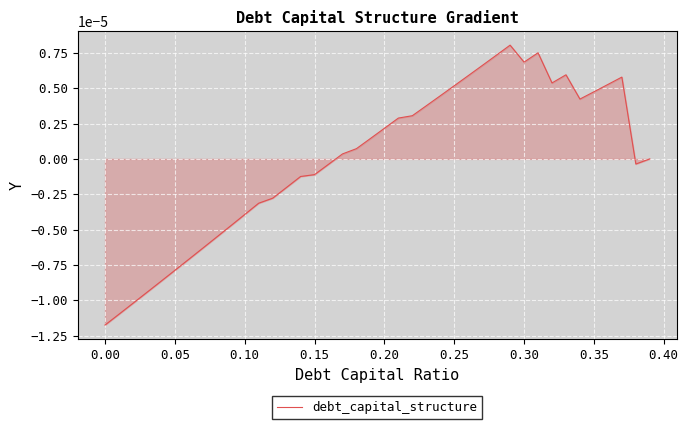

Does the chart have visible grid lines?

Yes